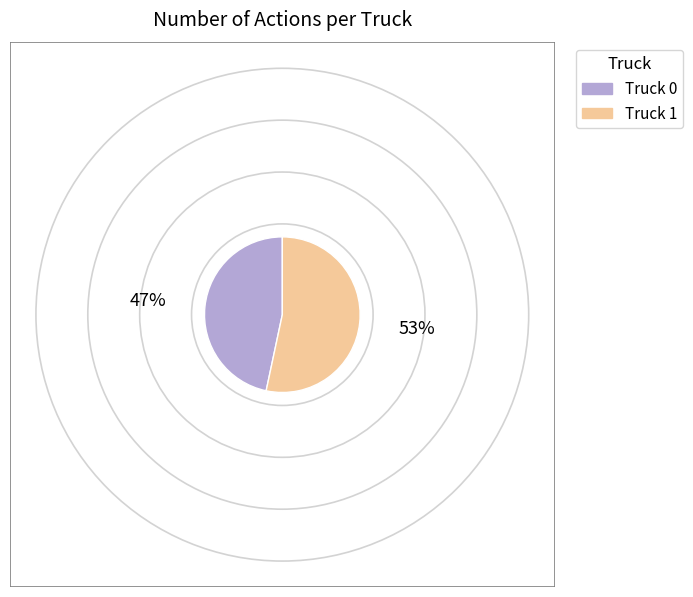

Which slice is the smallest?

Truck 0